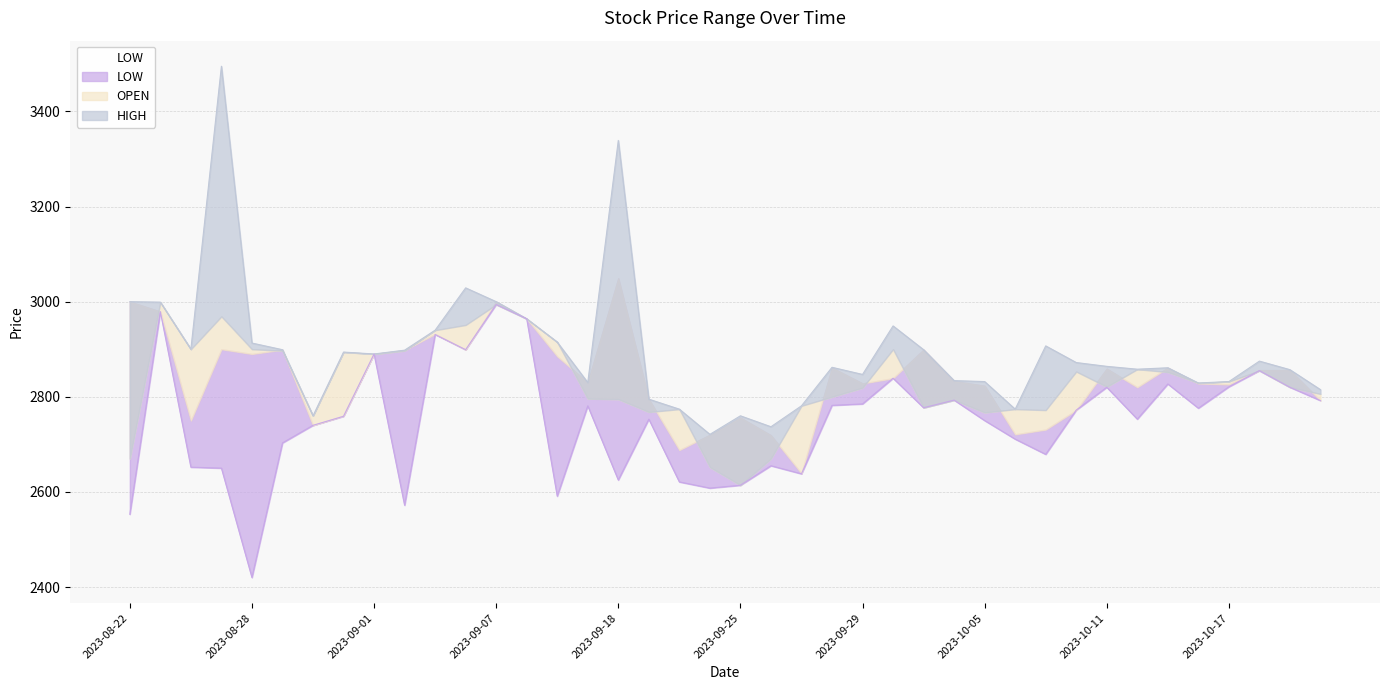

How many values in the LOW series are below 2772?

20